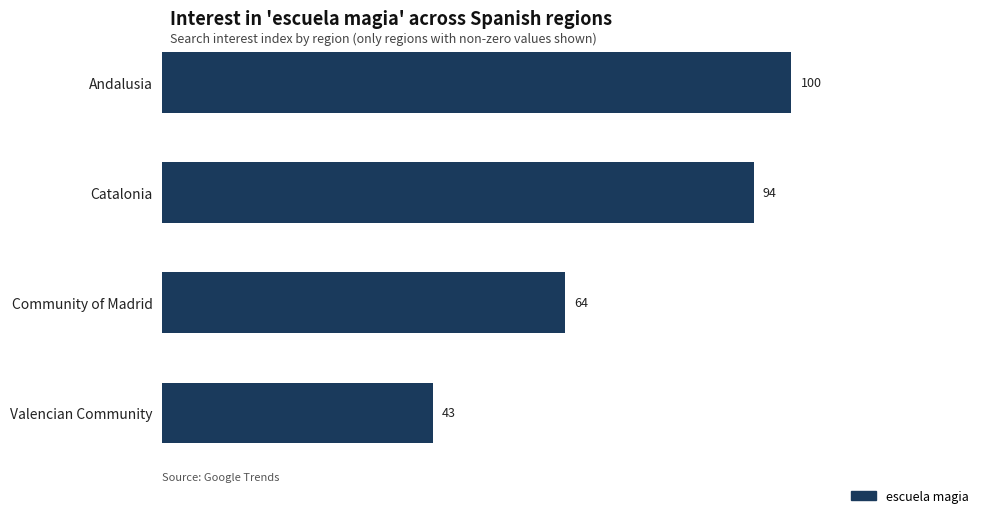

How many data points are less than 94?

2